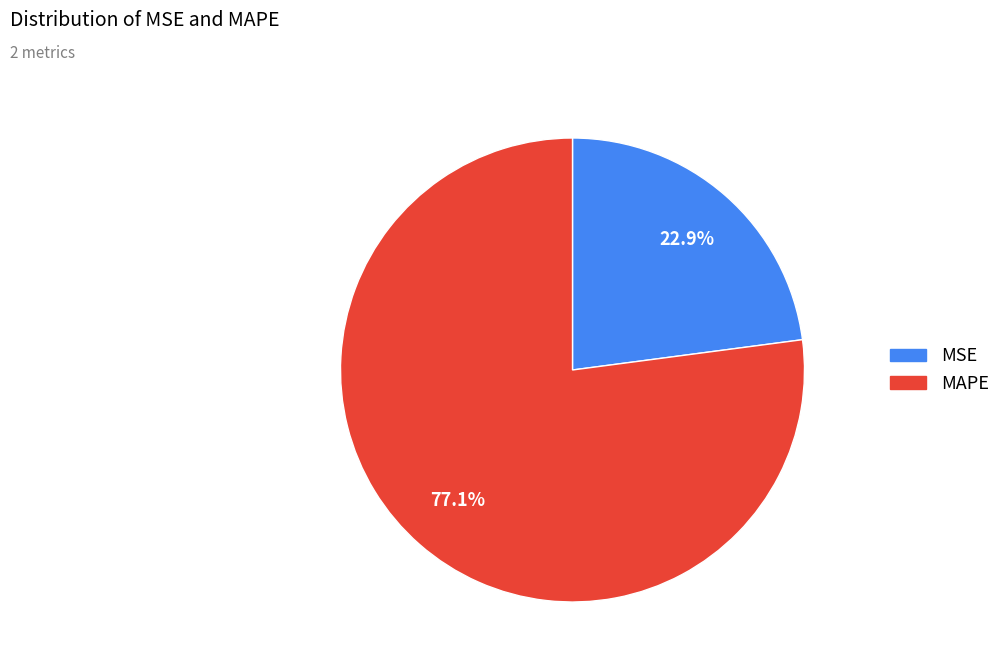

Which slice represents more than half of the pie?

MAPE